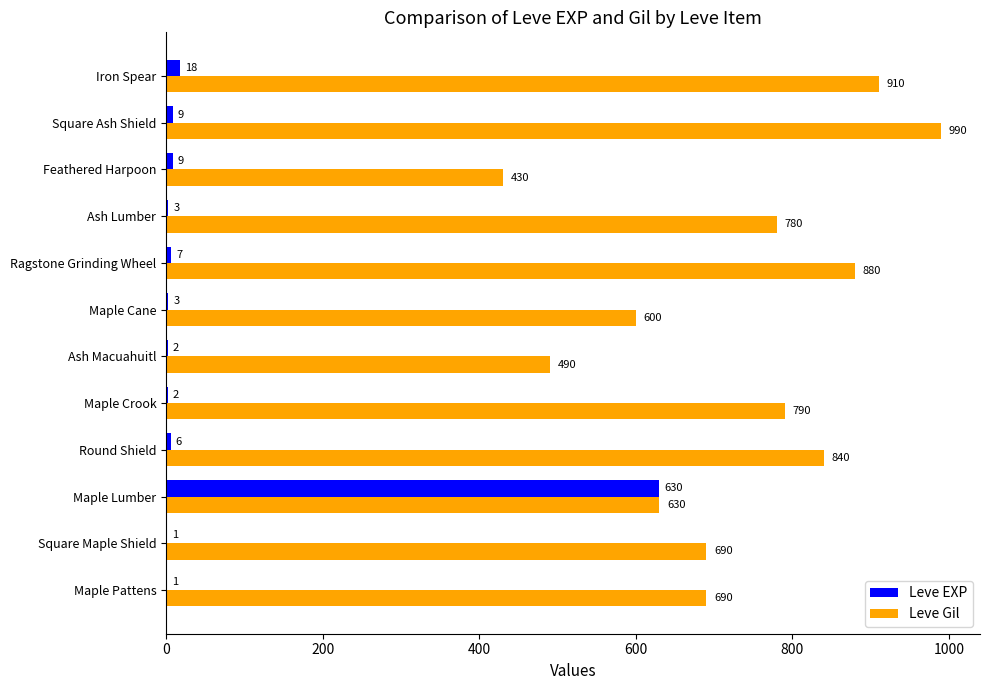

Is the value of Leve Gil at Iron Spear greater than the value of Leve EXP at Iron Spear?

Yes